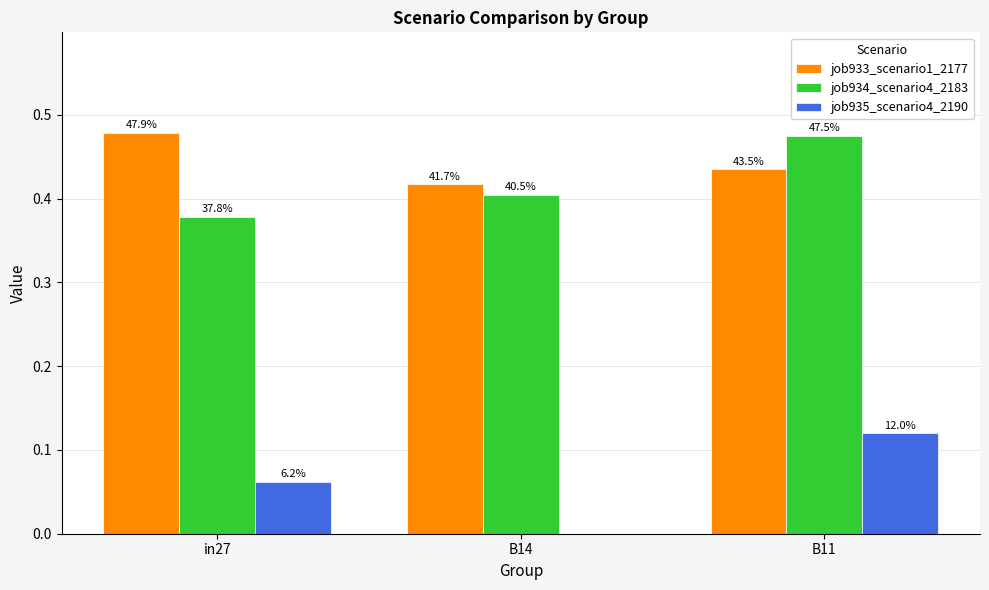

How many groups of bars are there?

3